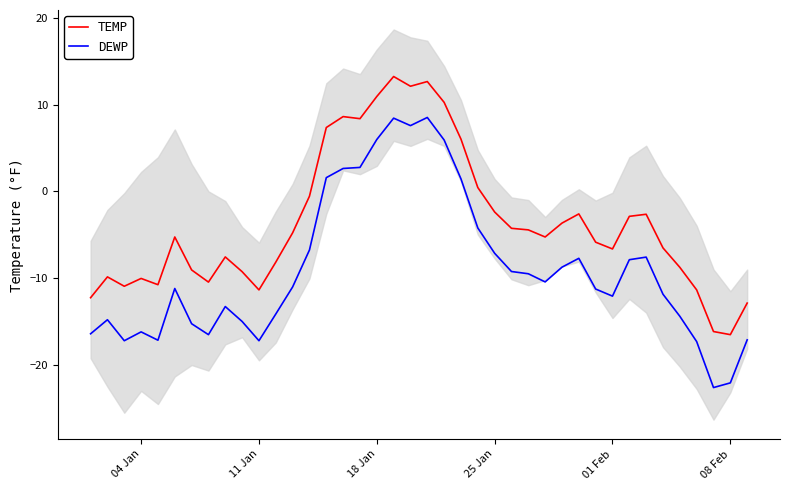

What is the value of the DEWP point at the 20th from the left?

7.6